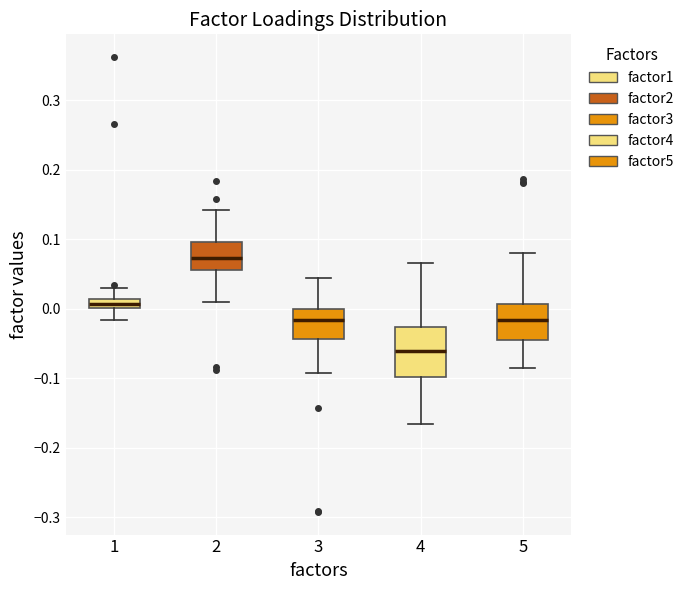

Where does the median line of the box at x = 4 sit on the y-axis? The values are not printed on the chart, so give them approximately, as read against the axis.

-0.06